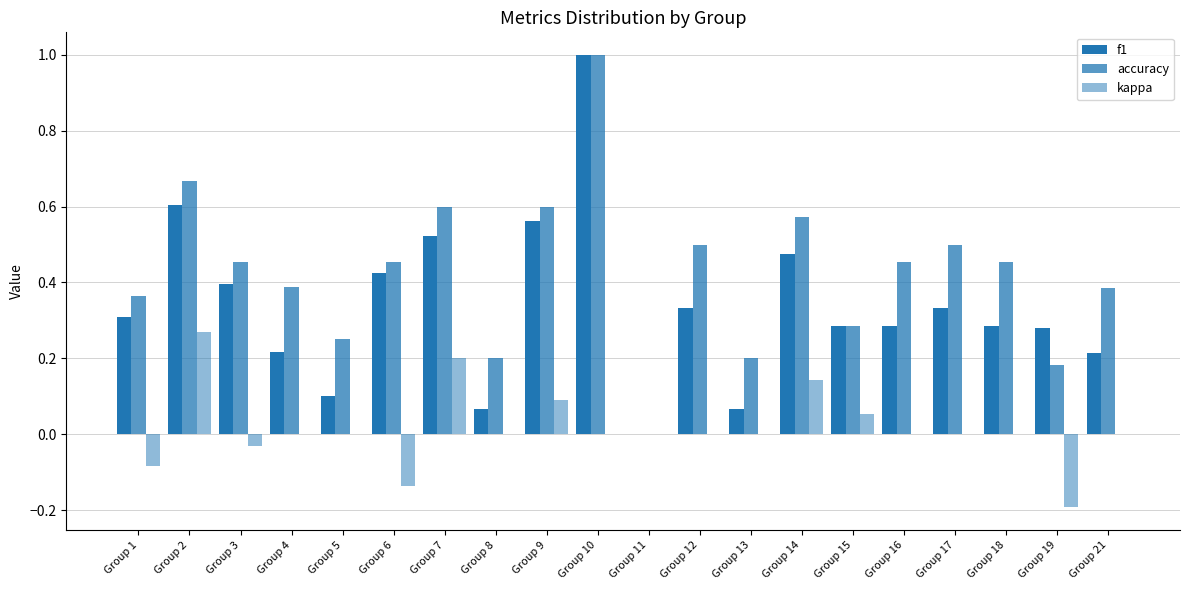

What is the total value across all series at Group 8?

0.3